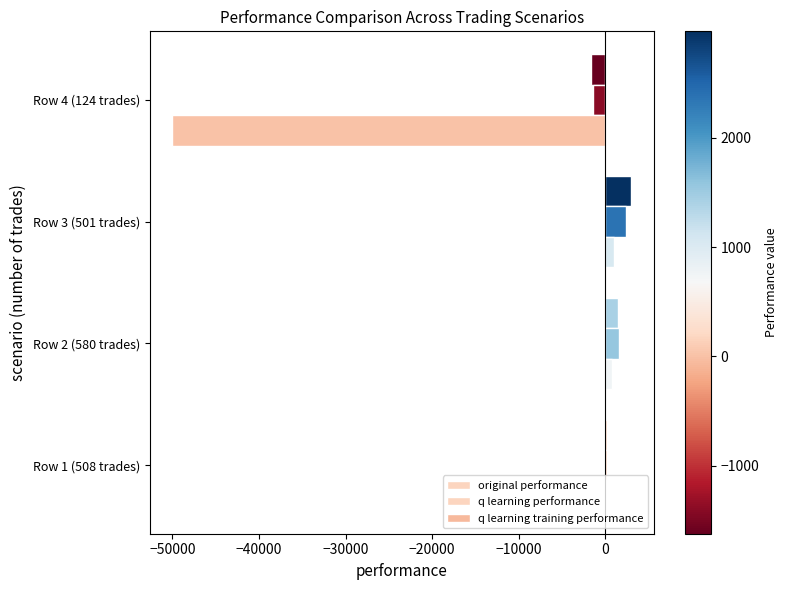

What is the lowest value of the original performance series?

-1623.1